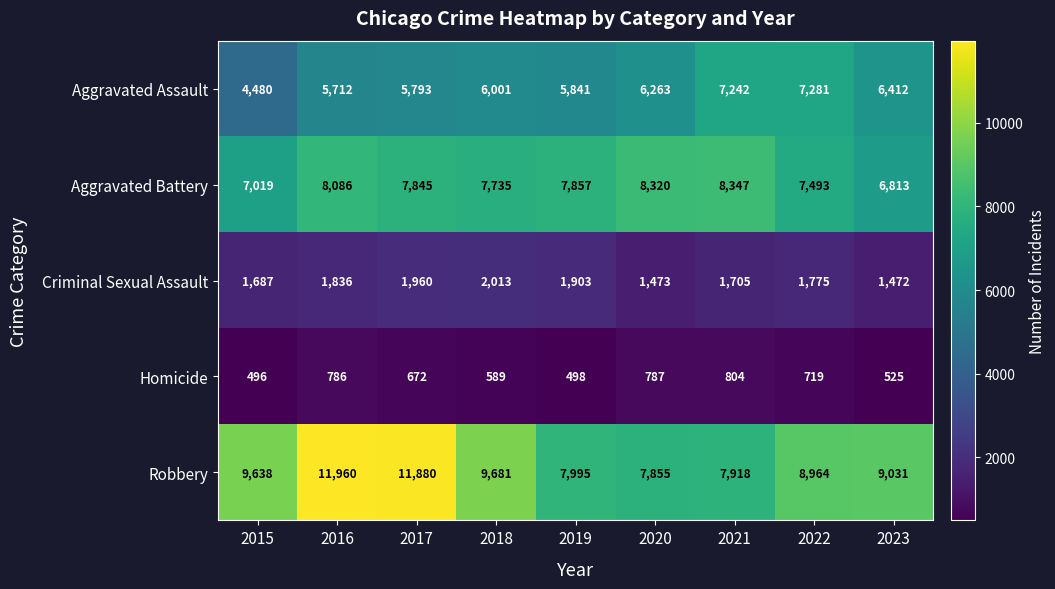

List the series in order of their peak value, highest first.

Robbery, Aggravated Battery, Aggravated Assault, Criminal Sexual Assault, Homicide